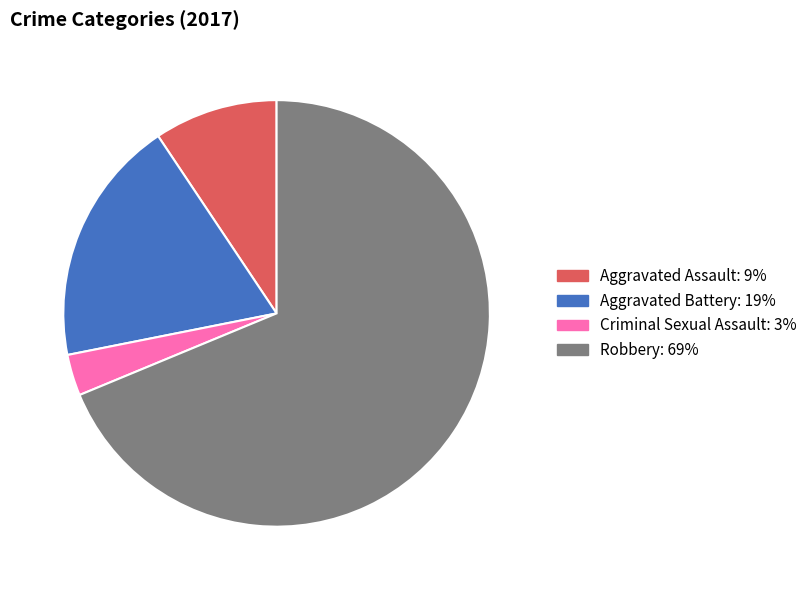

Rank the categories by value from highest to lowest.

Robbery, Aggravated Battery, Aggravated Assault, Criminal Sexual Assault